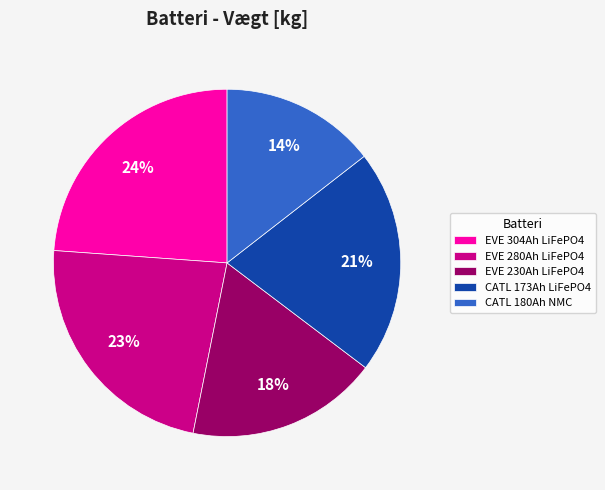

Is it true that CATL 180Ah NMC is 14% of the pie?

True